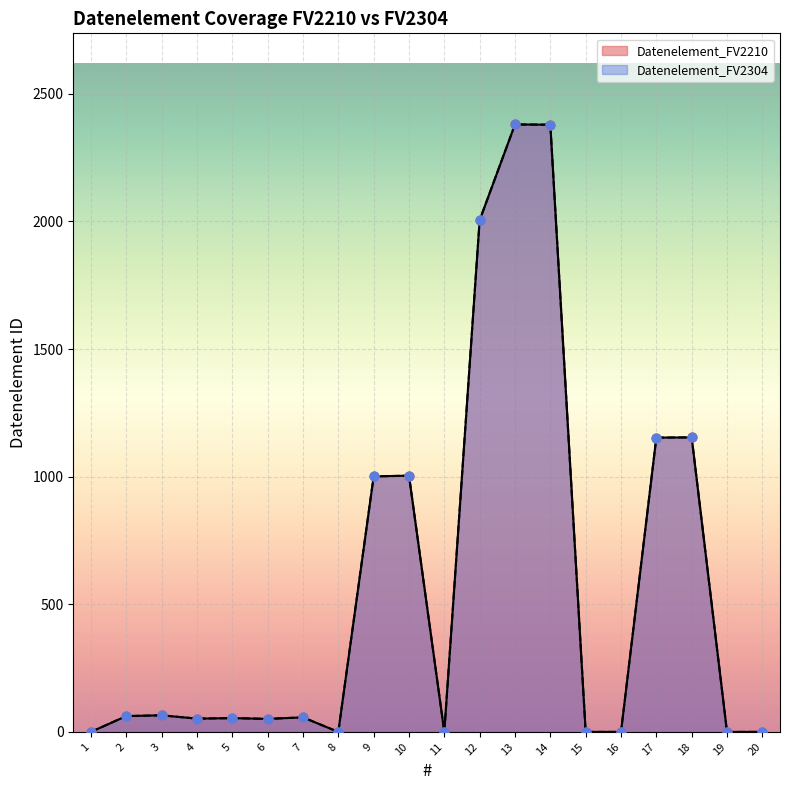

Which series has the largest total across all categories?

Datenelement_FV2210